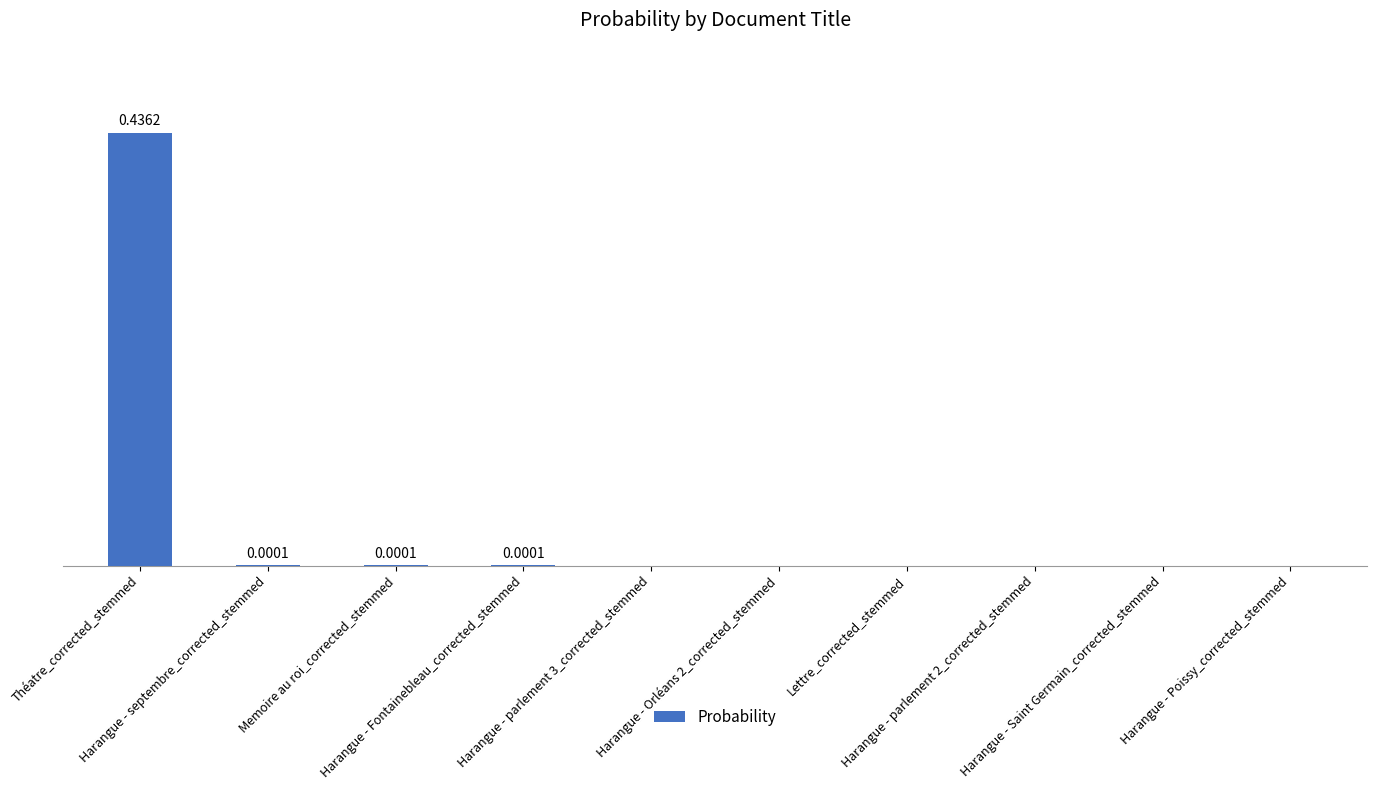

The value at Harangue - Poissy_corrected_stemmed is 0.0. True or false?

True